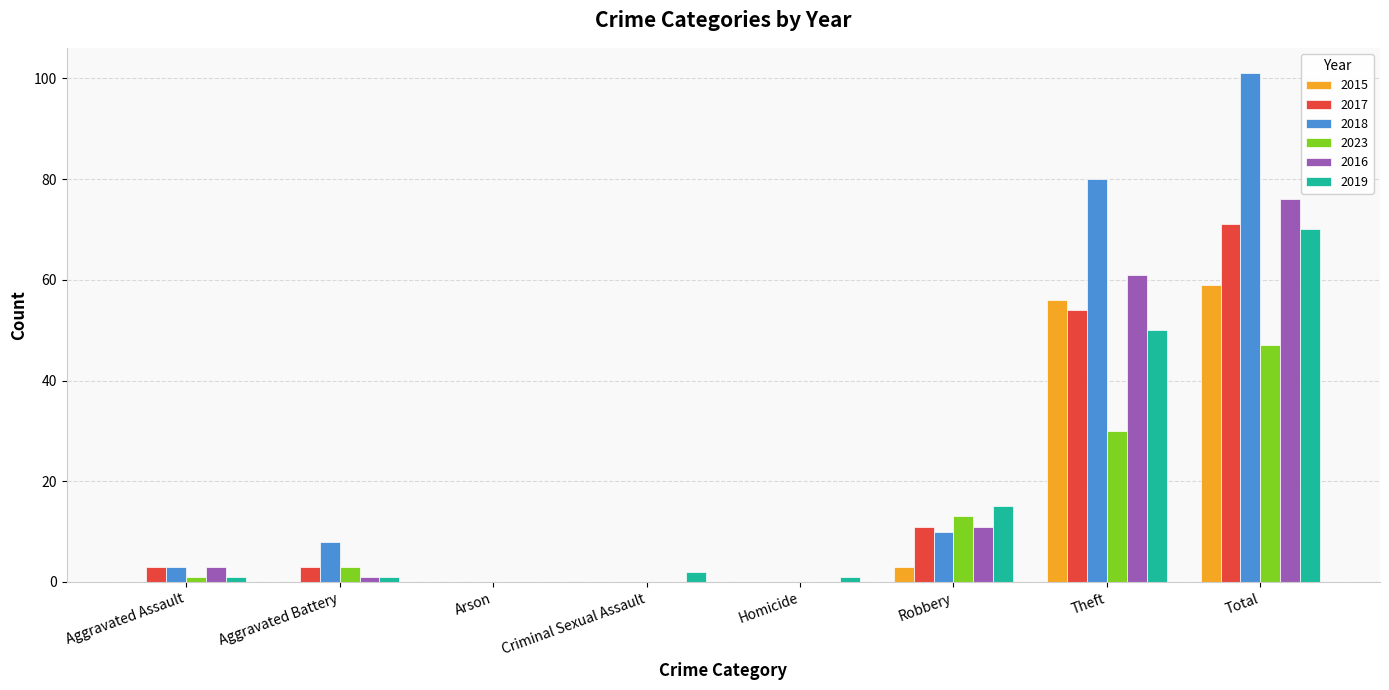

What is the sum of all 2015 values?

118